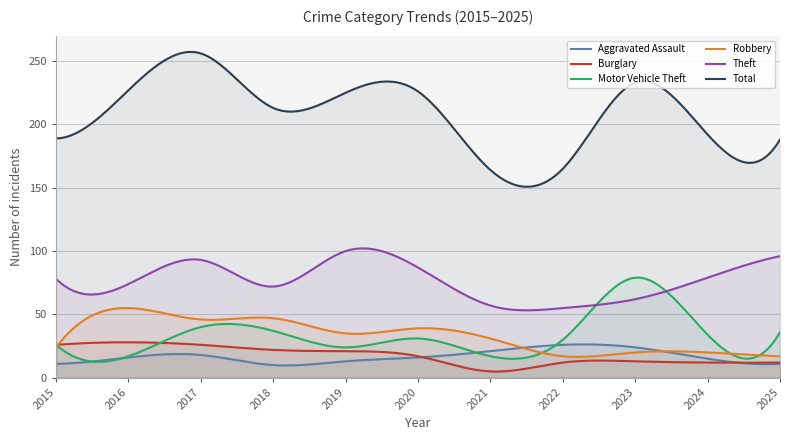

True or false: Burglary and Total cross at least once.

False